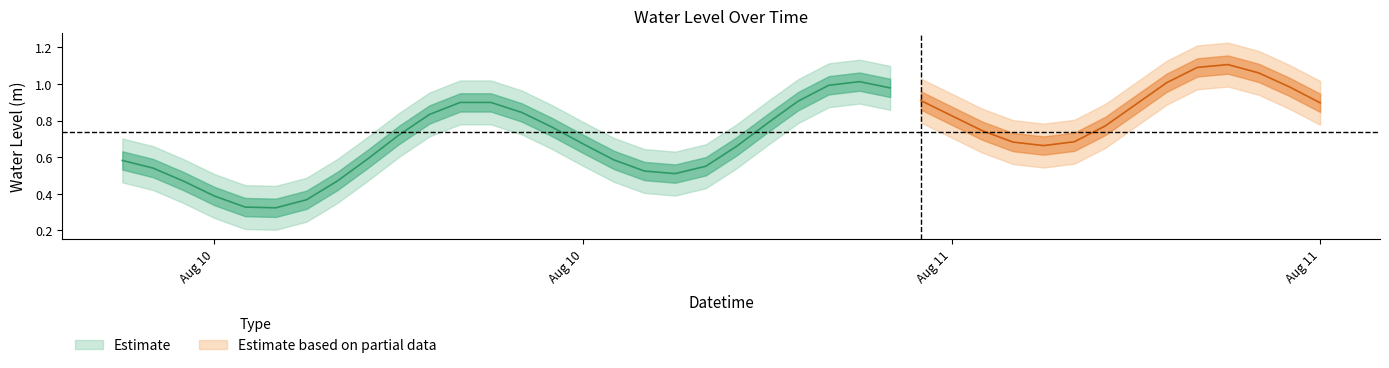

Reading left to right, transcribe all the data shown in this chart.

0.6	0.5	0.5	0.4	0.3	0.3	0.4	0.5	0.6	0.7	0.8	0.9	0.9	0.8	0.8	0.7	0.6	0.5	0.5	0.6	0.7	0.8	0.9	1.0	1.0	1.0	0.9	0.8	0.7	0.7	0.7	0.7	0.8	0.9	1.0	1.1	1.1	1.1	1.0	0.9